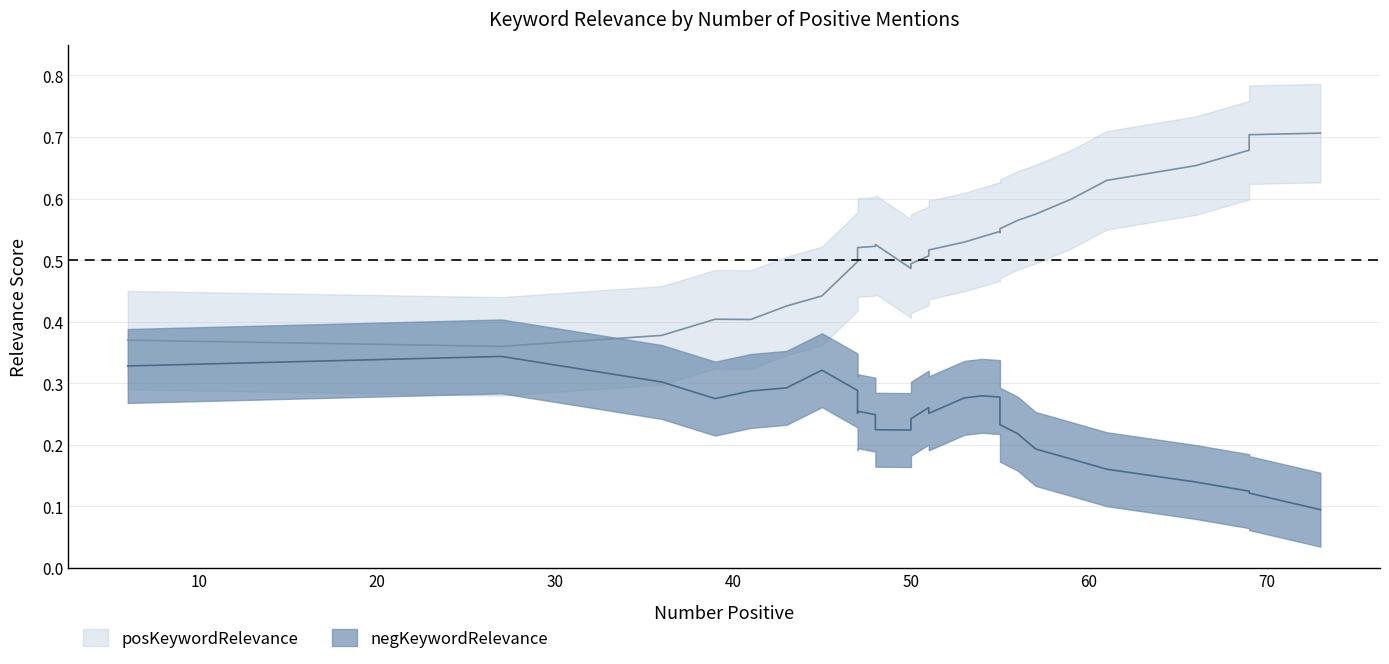

What is the average value of the negKeywordRelevance series?

0.2